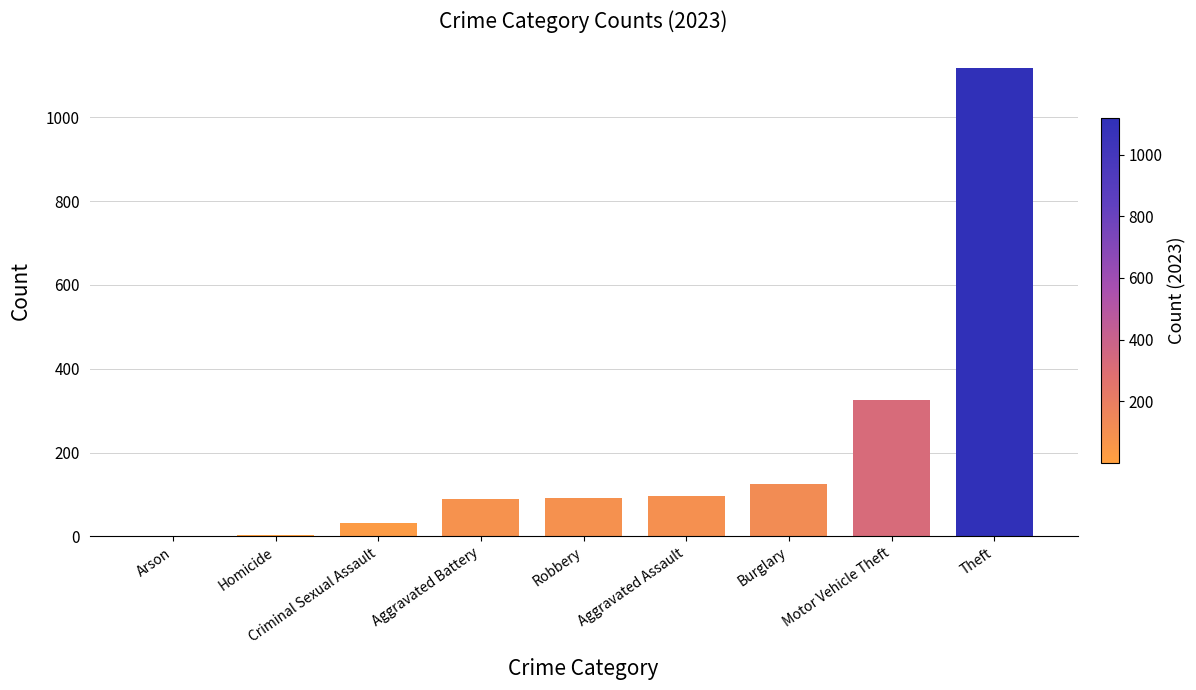

What is the difference between the values at Motor Vehicle Theft and Arson?

324